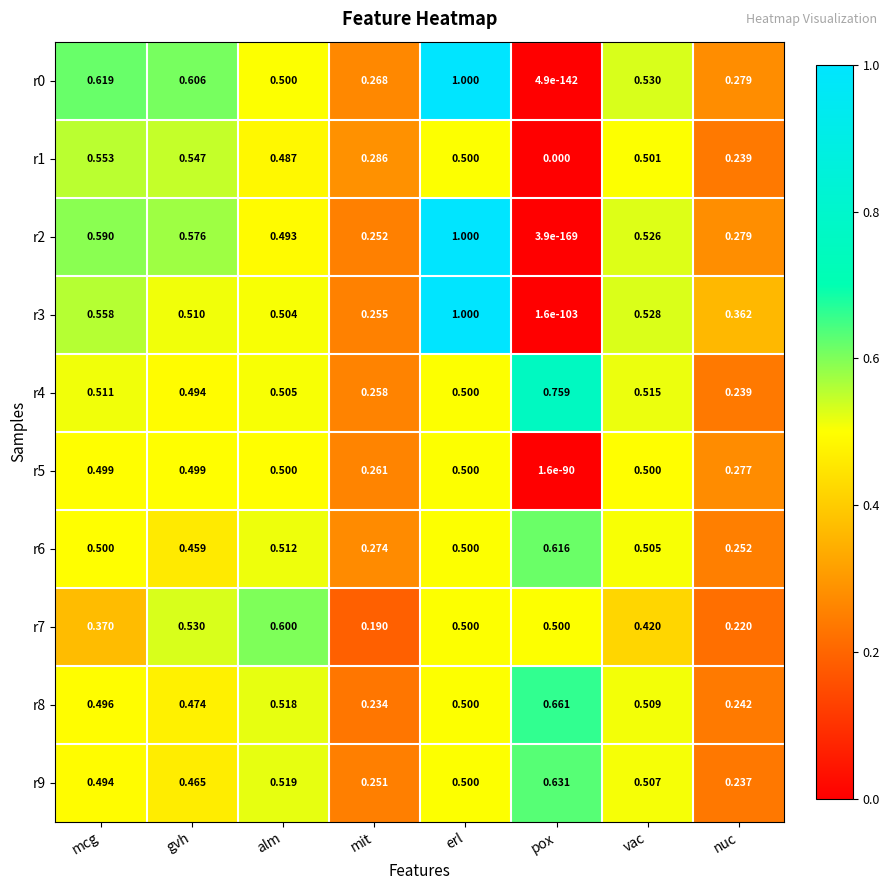

Is the value of r5 at gvh greater than the value of r8 at mit?

Yes